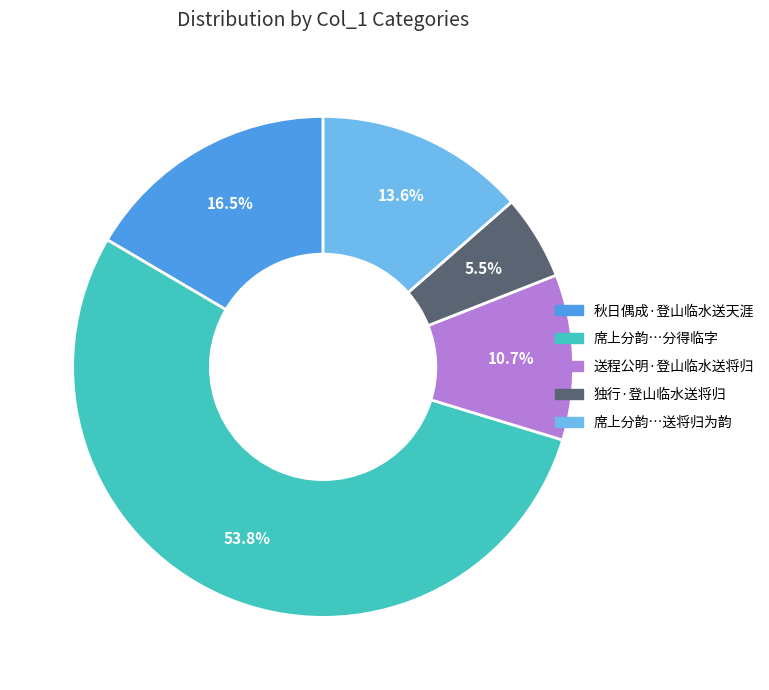

Is there a majority slice in this chart?

Yes